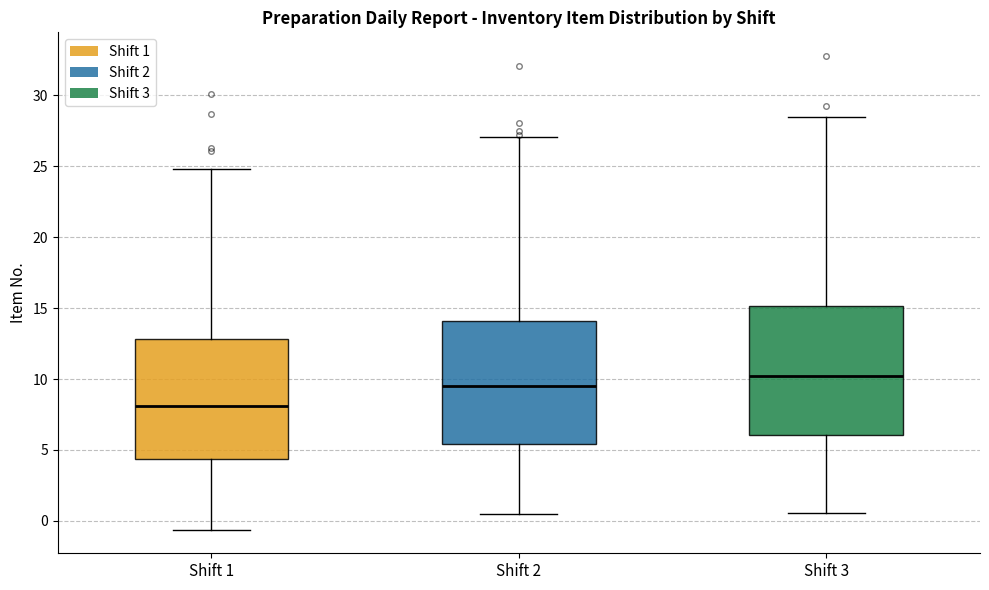

Which box's median line is the lowest?

Shift 1